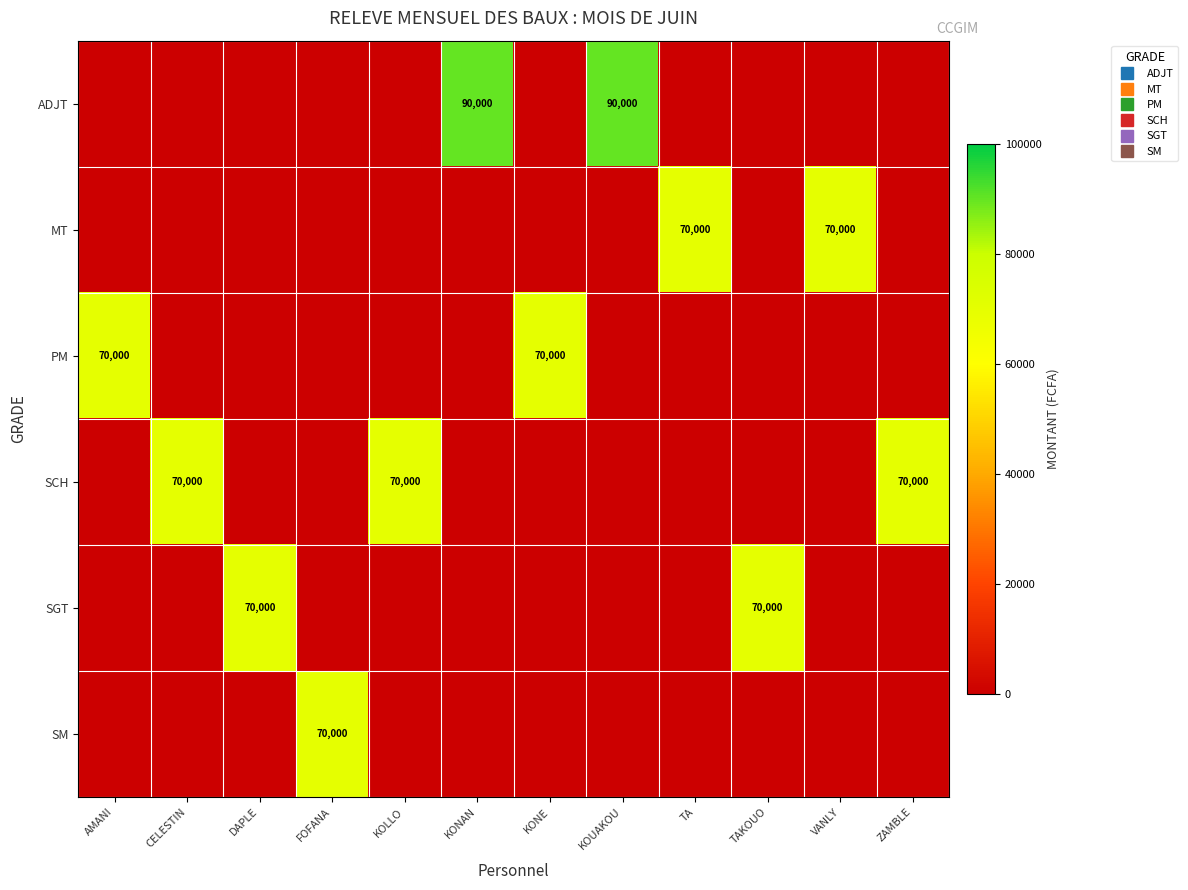

What is the highest value of the PM series?

70000